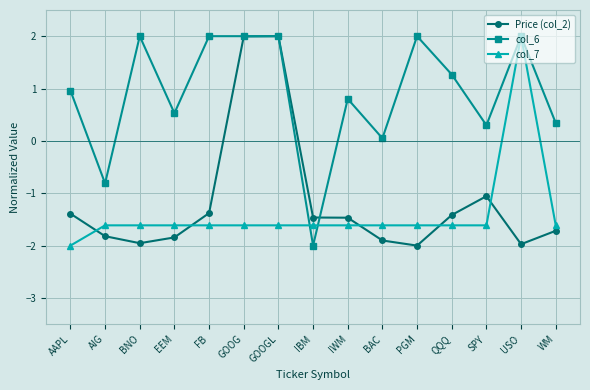

True or false: col_7 and col_6 cross at least once.

True